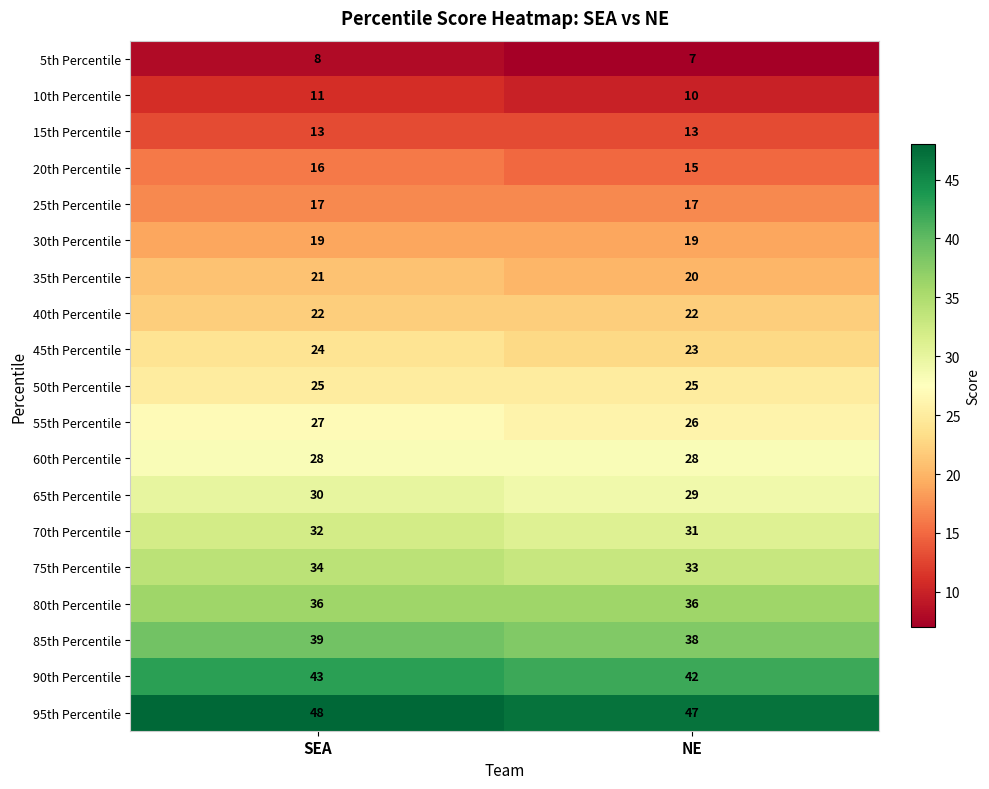

What is the greatest value displayed?

48